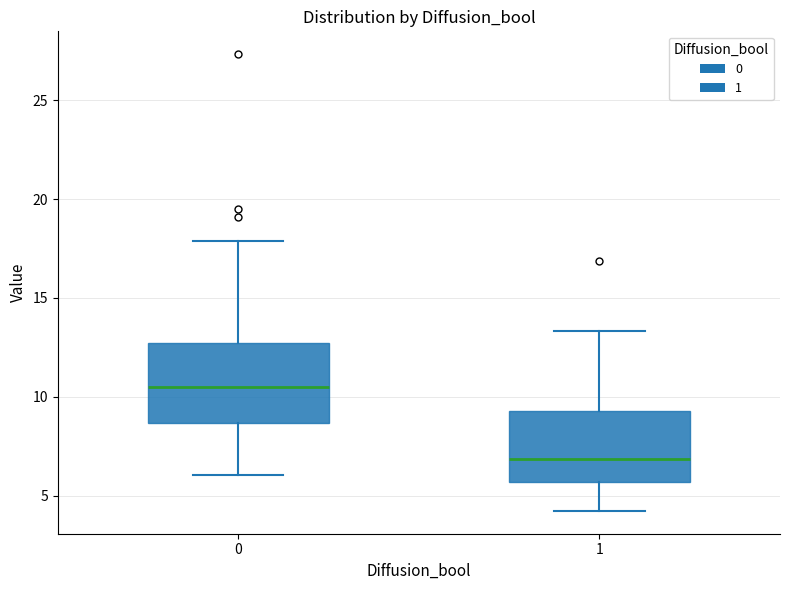

Which box has the lowest median line?

1